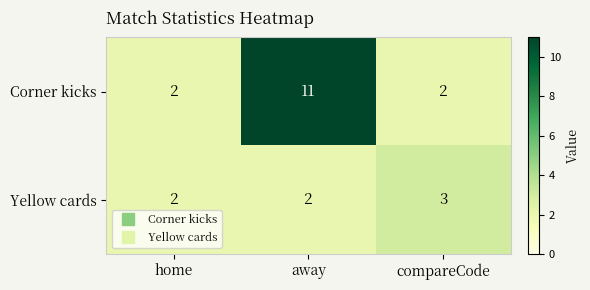

The value of Yellow cards at home is 2. True or false?

True